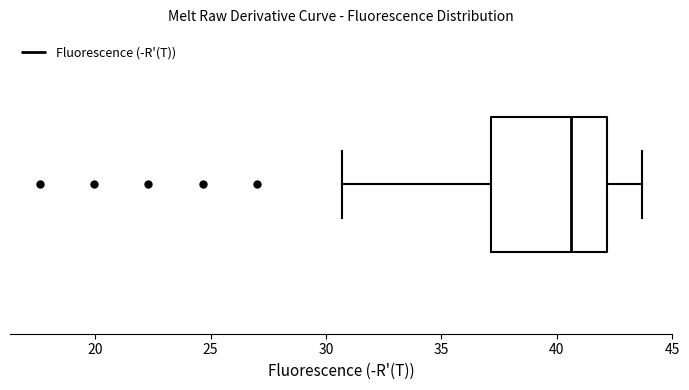

Read this box plot against the x-axis: the position of the median line, the range covered by the box, and the ends of both whiskers. The values are not printed on the chart, so give them approximately, as read against the axis.

median 40.5, box 37.0 to 42.0, whiskers 30.5 to 43.5